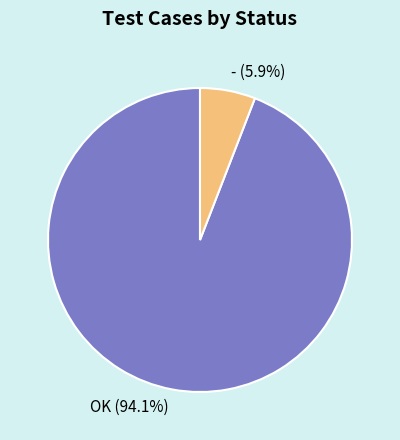

Rank the categories by value from lowest to highest.

-, OK